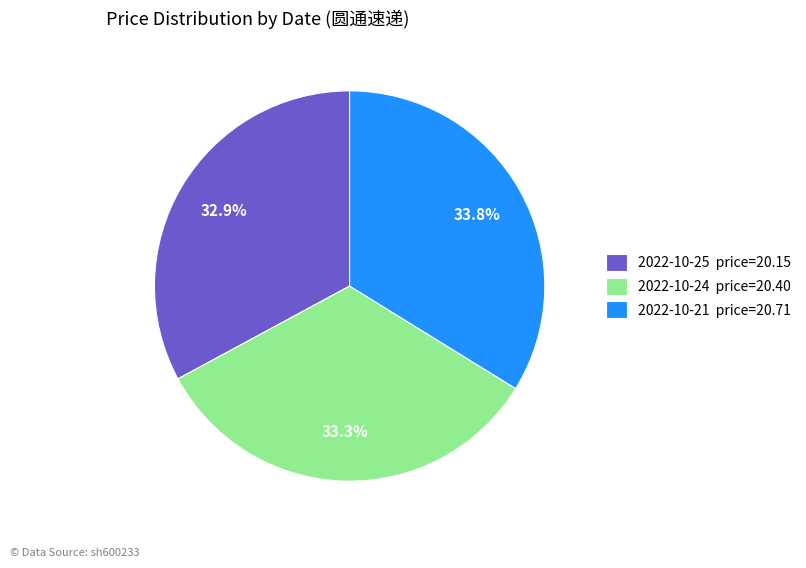

Is the sum of 2022-10-21 price=20.71 and 2022-10-24 price=20.40 greater than half?

Yes